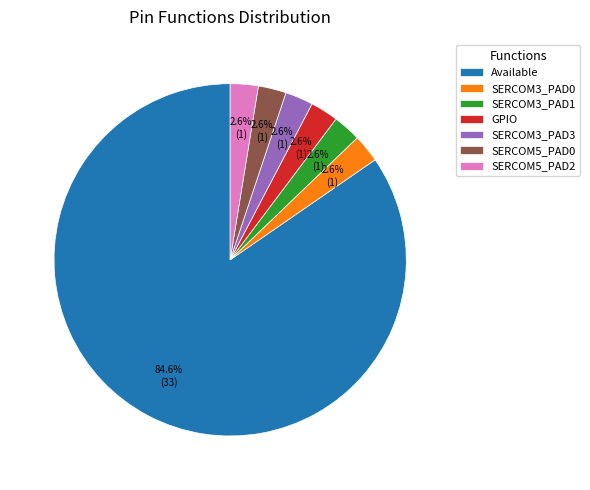

What percentage is NOT represented by SERCOM5_PAD2?

97.4%